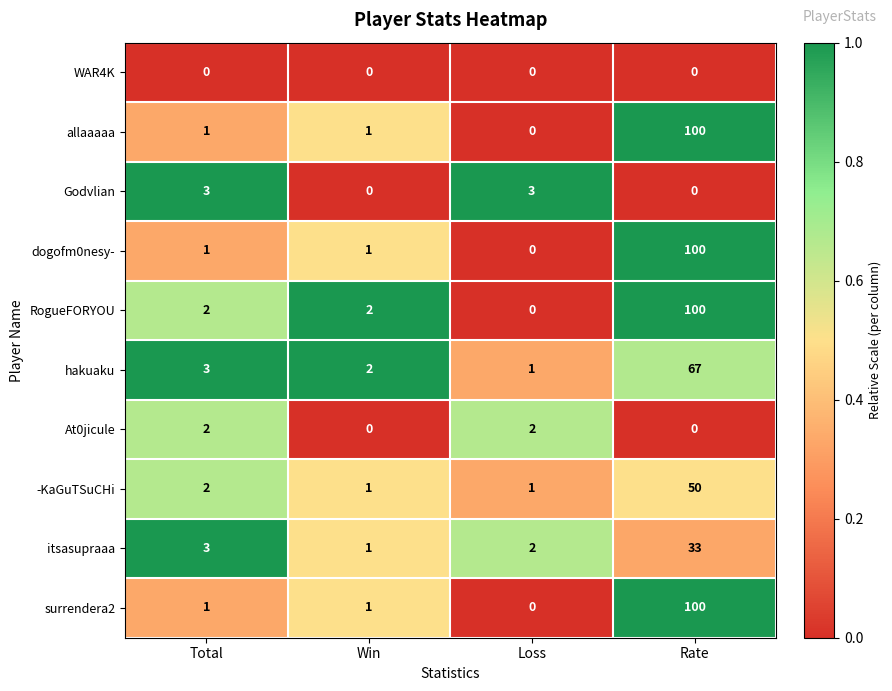

What is the maximum value shown in the chart?

100